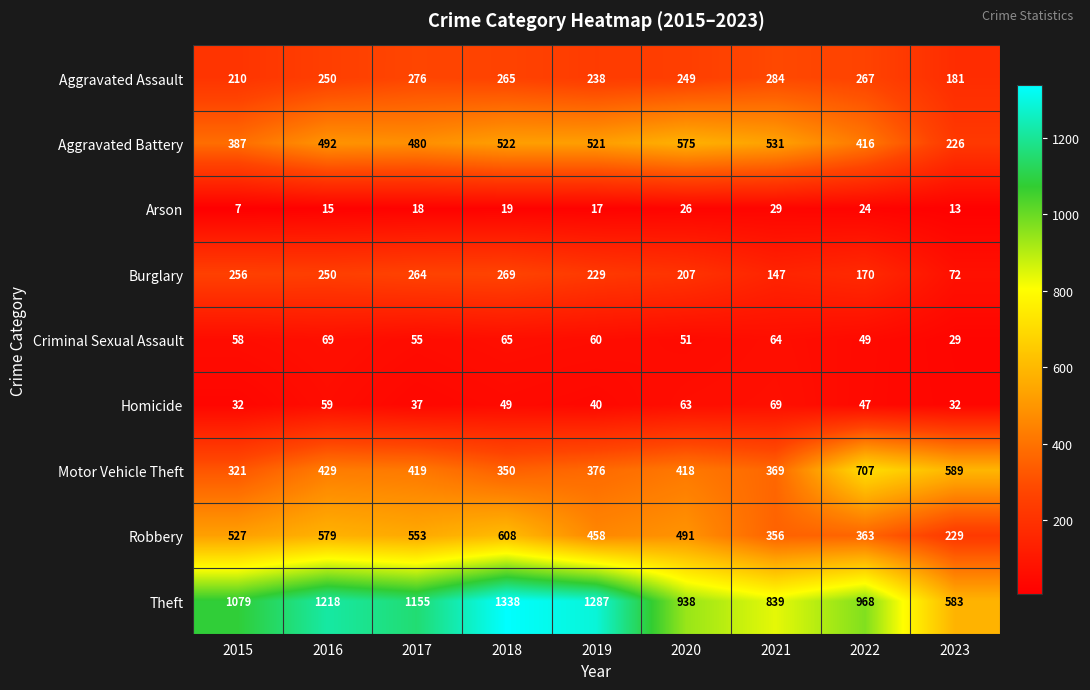

What is the sum of the Aggravated Battery values at 2018 and 2019?

1043